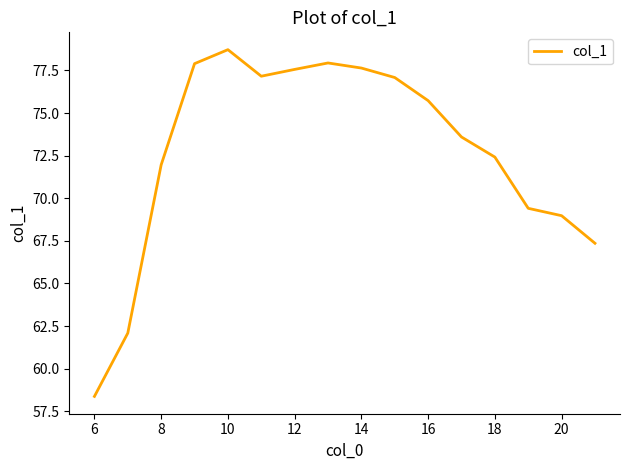

What is the maximum value shown in the chart?

78.7